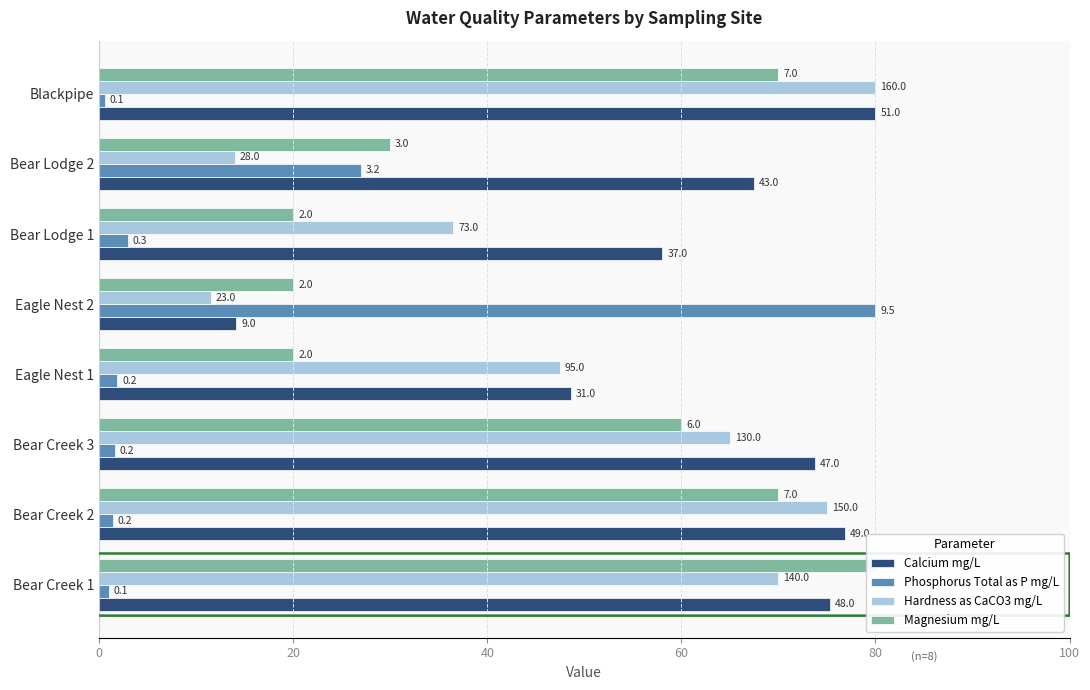

What is the difference between the highest and lowest values at Eagle Nest 1?

46.8